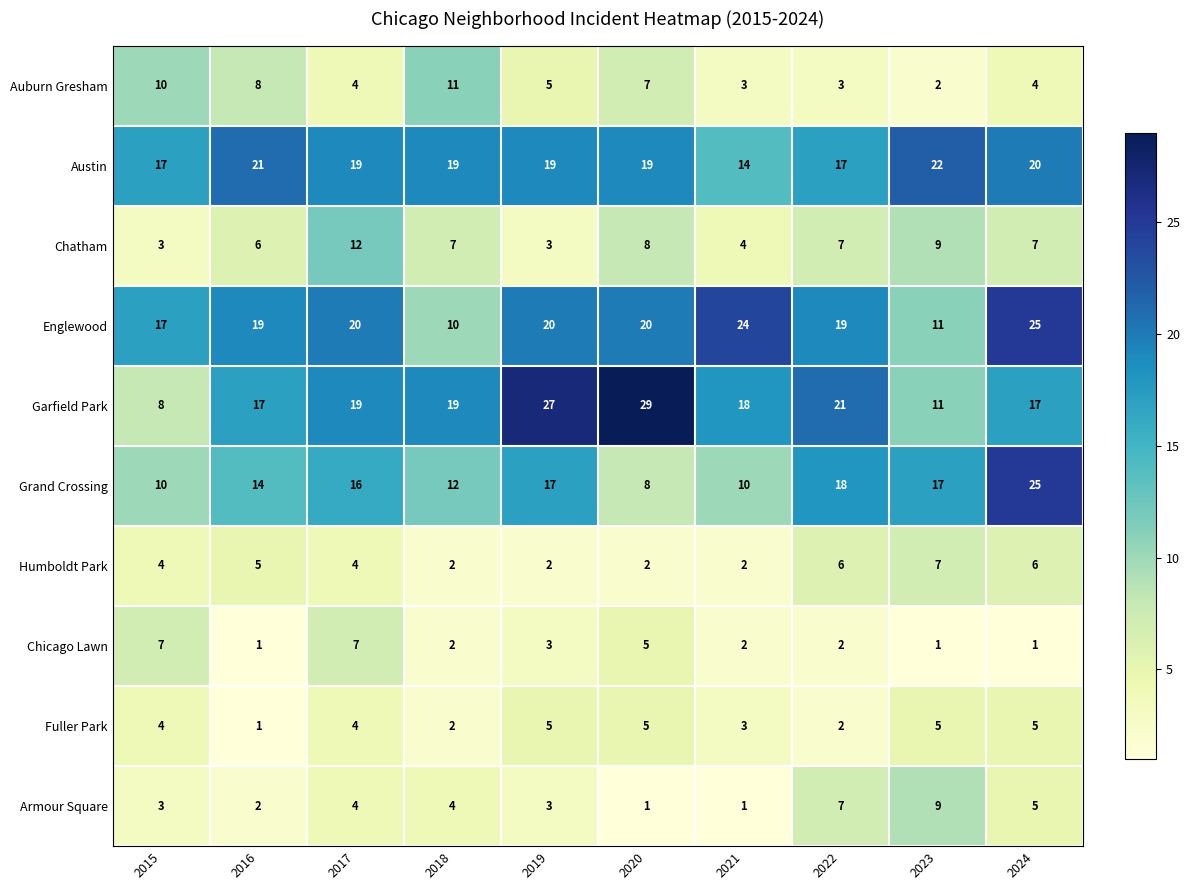

What is the difference between the highest and lowest values at 2022?

19